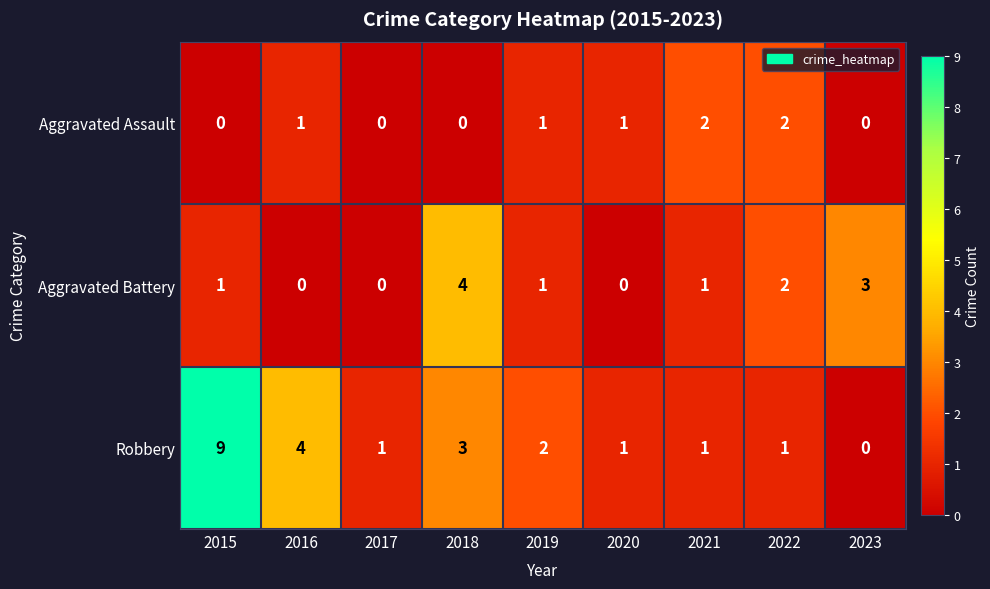

What is the sum of all Aggravated Battery values?

12